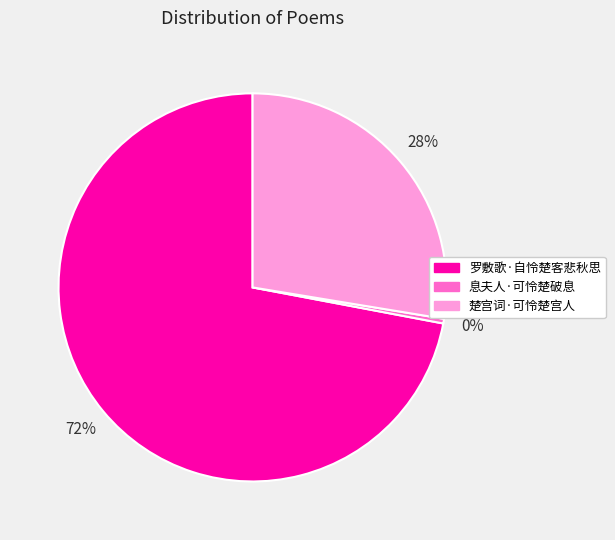

To the nearest percent, what is the combined percentage of 息夫人·可怜楚破息 and 楚宫词·可怜楚宫人?

28%